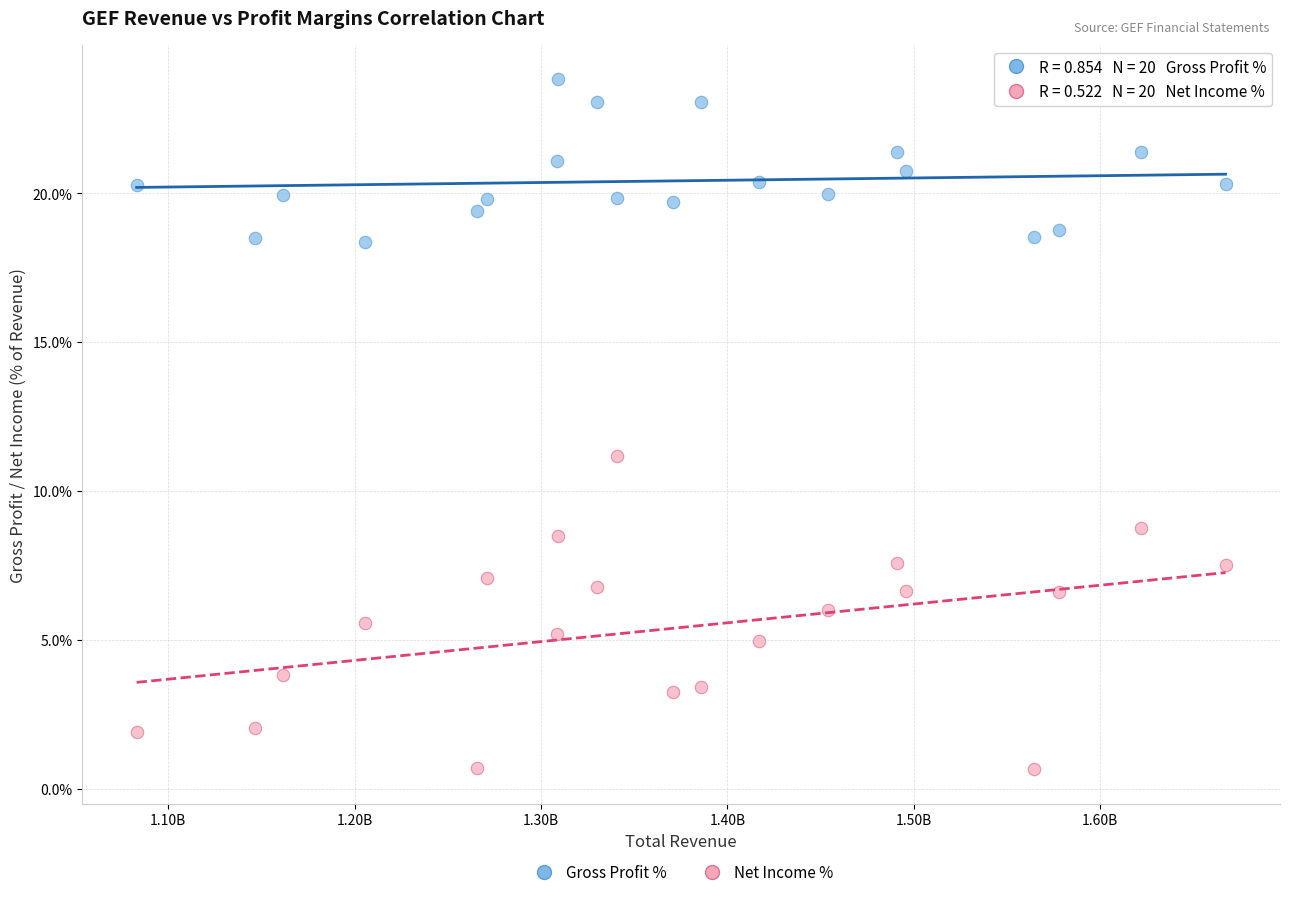

Across all series, what Y value is closest to 12?

11.2